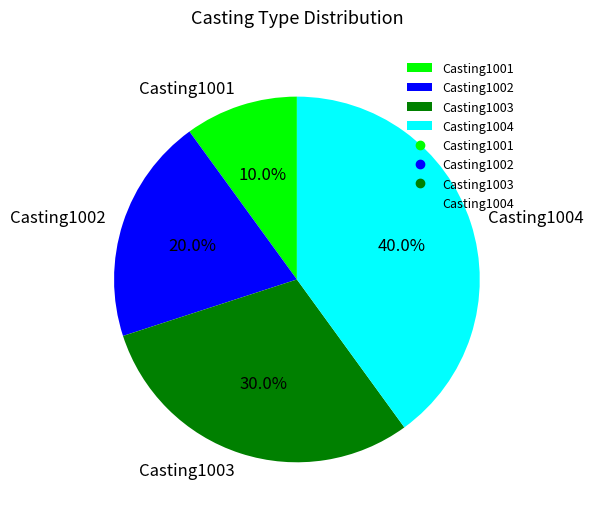

Does Casting1004 account for over 50% of the chart?

No